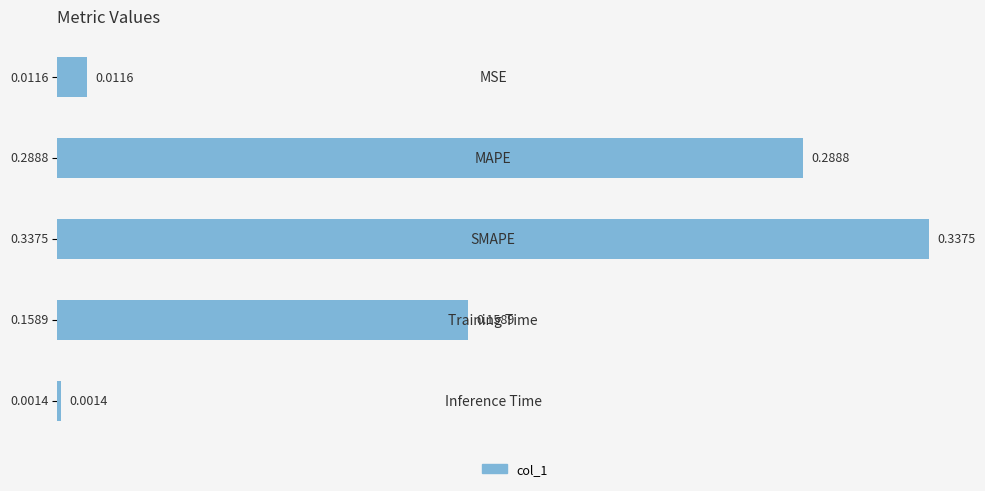

What is the sum of all values?

0.8